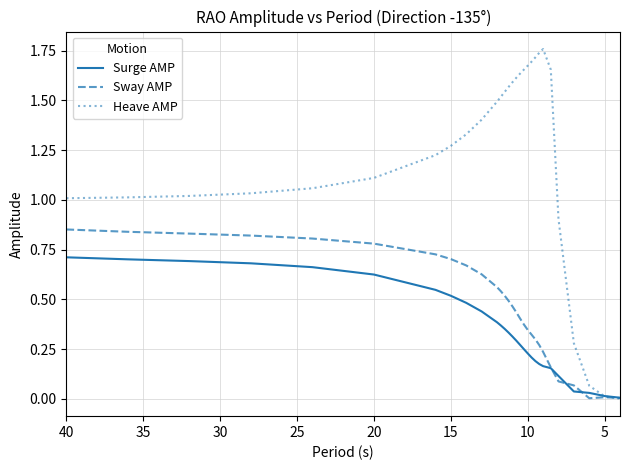

How many values in the Heave AMP series exceed 1?

24